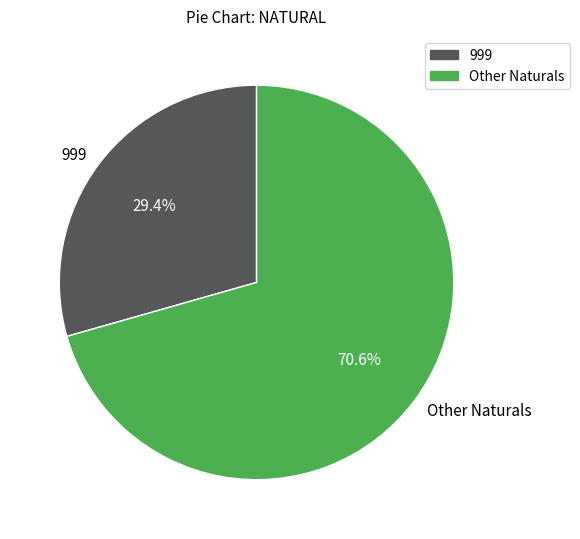

Which category accounts for the majority?

Other Naturals